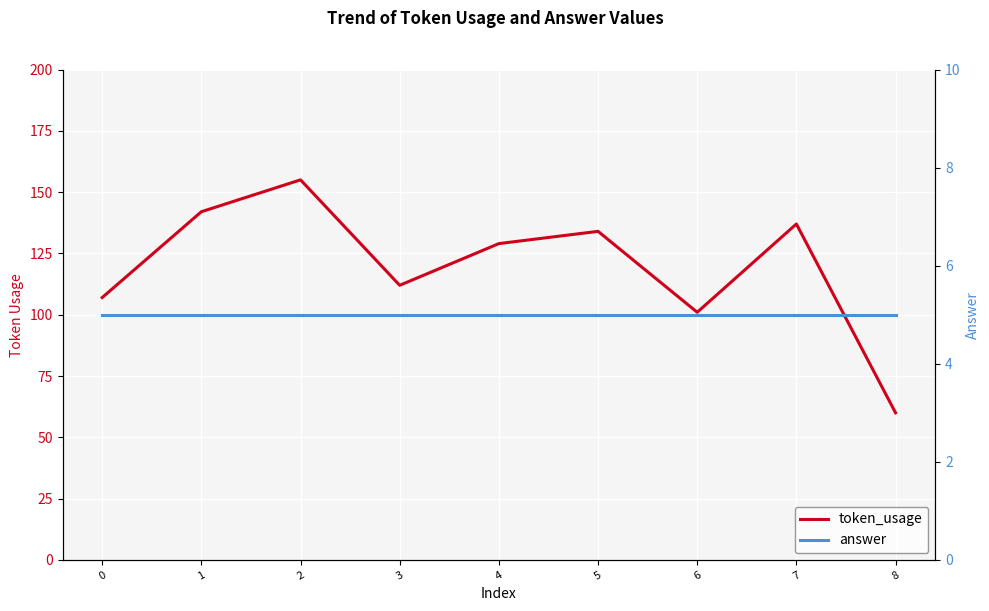

What is the maximum value for answer?

5